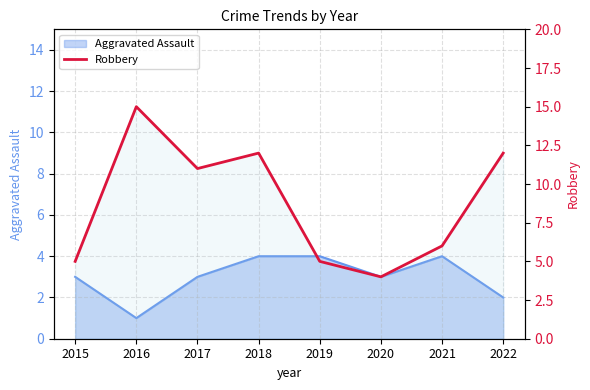

How many lines are shown in the chart?

1